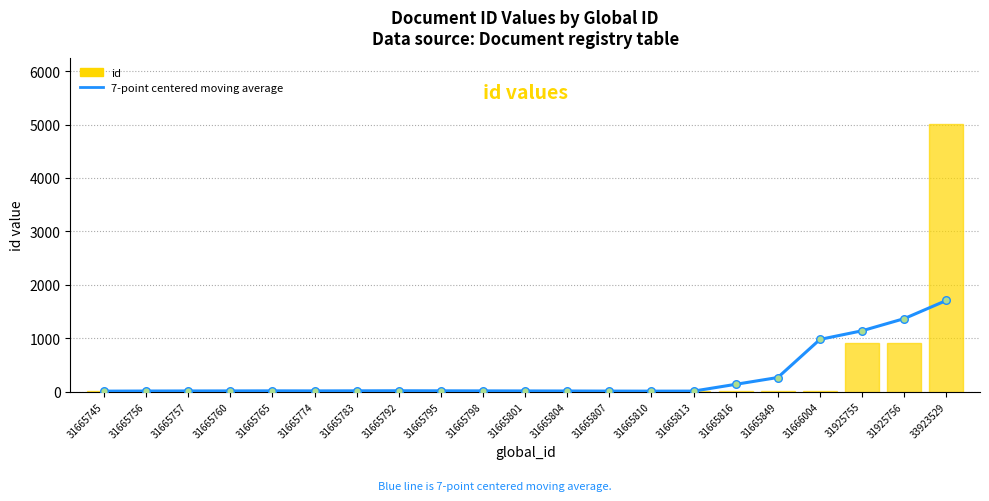

What are all the series names shown in the legend?

7-point centered moving average, id